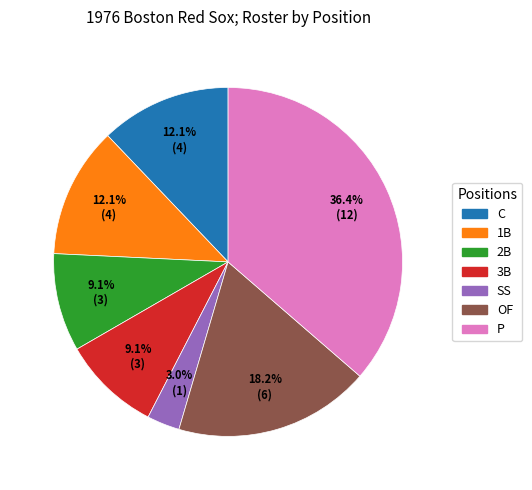

To the nearest percent, what portion does 3B represent?

9%